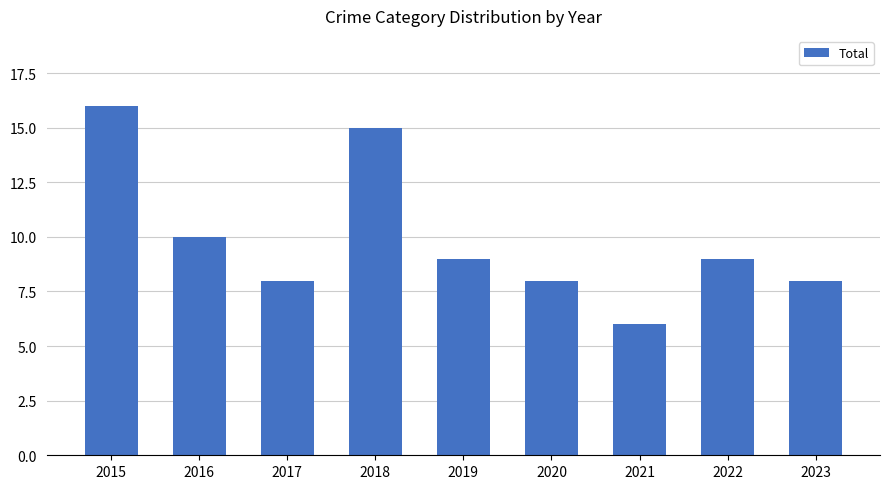

Count the values in the range 8 to 10.

6